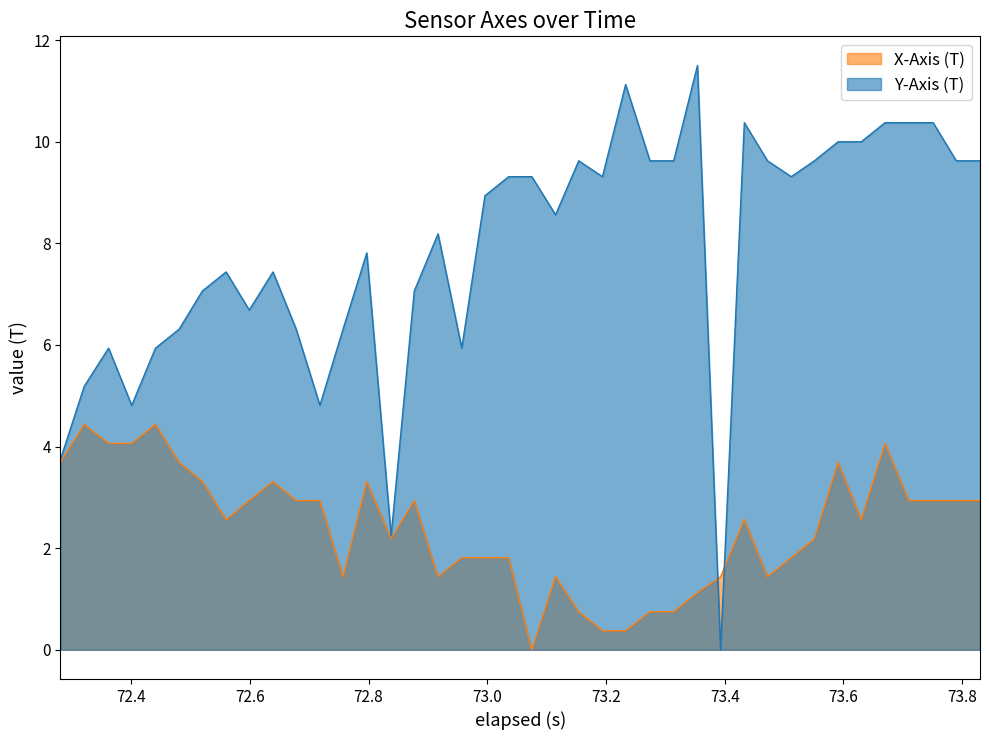

What is the average value of the x_axis series?

2.4